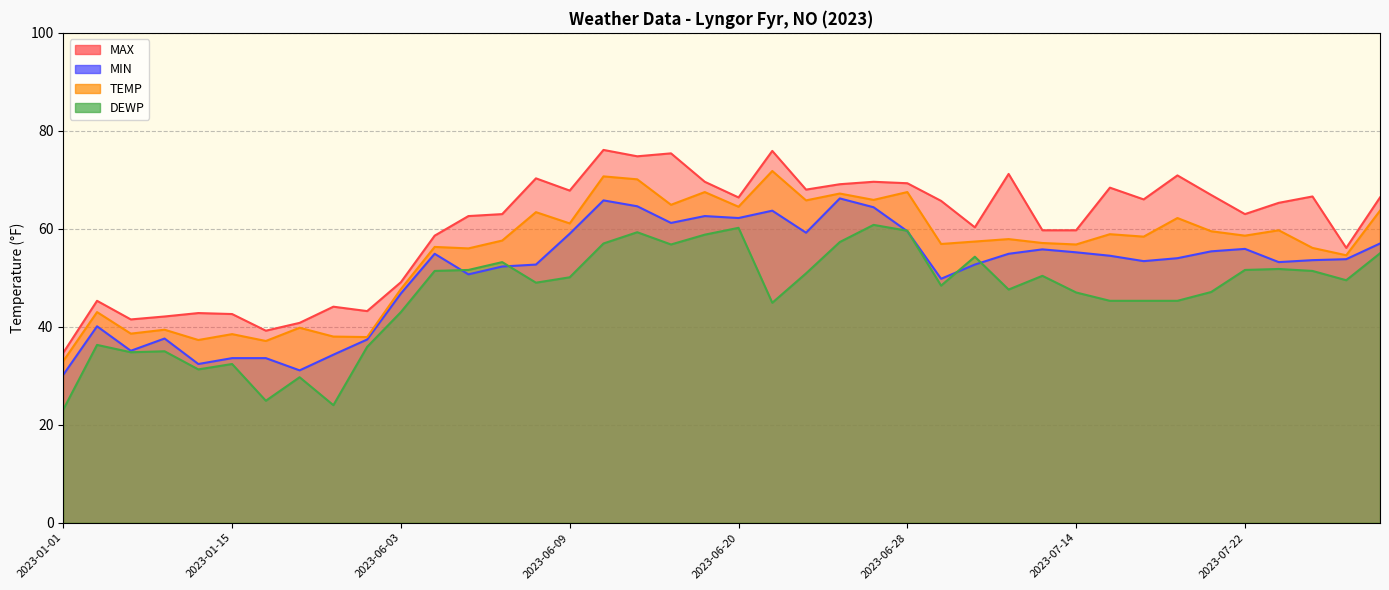

True or false: DEWP and TEMP cross at least once.

False